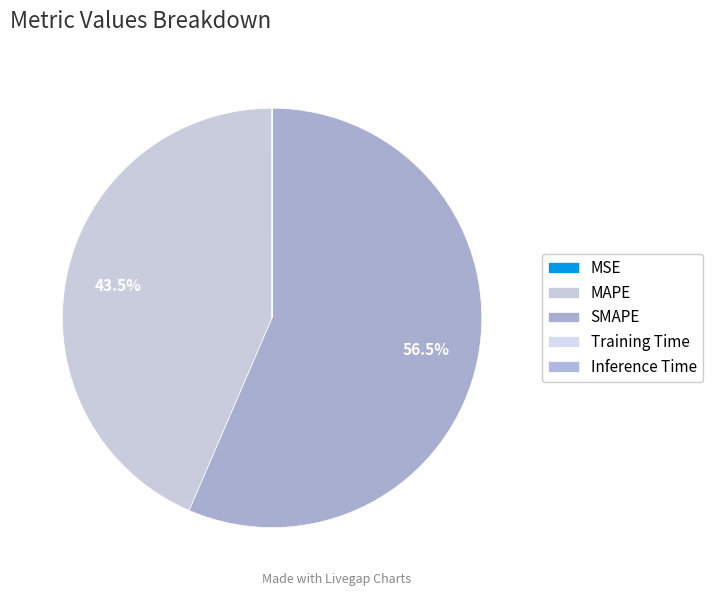

True or false: SMAPE accounts for 51% of the total.

False